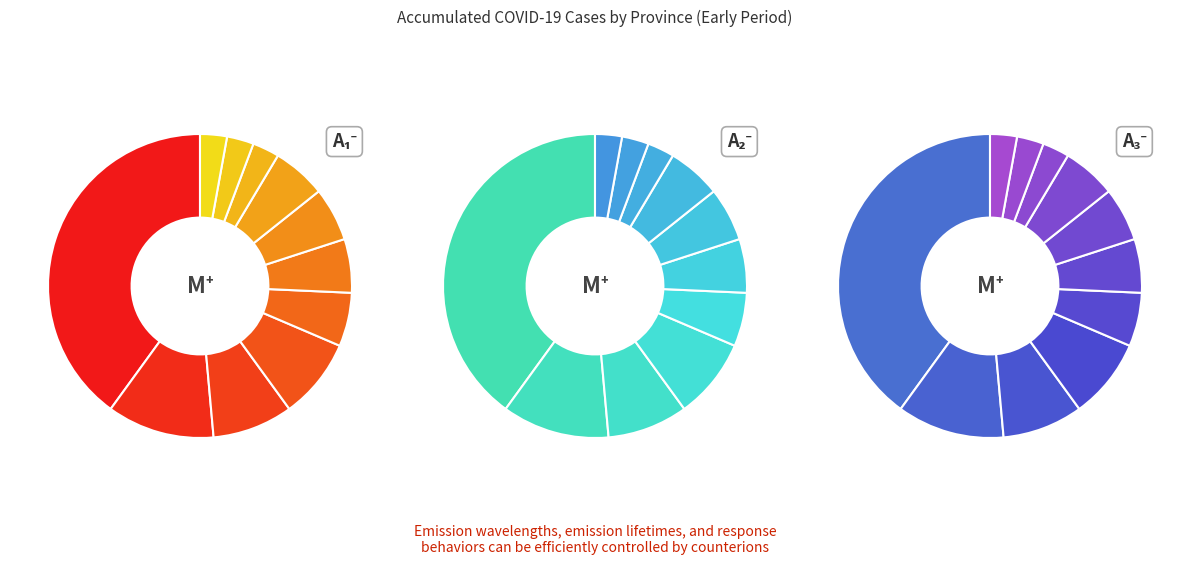

The Azua slice represents 1% of the pie. True or false?

False